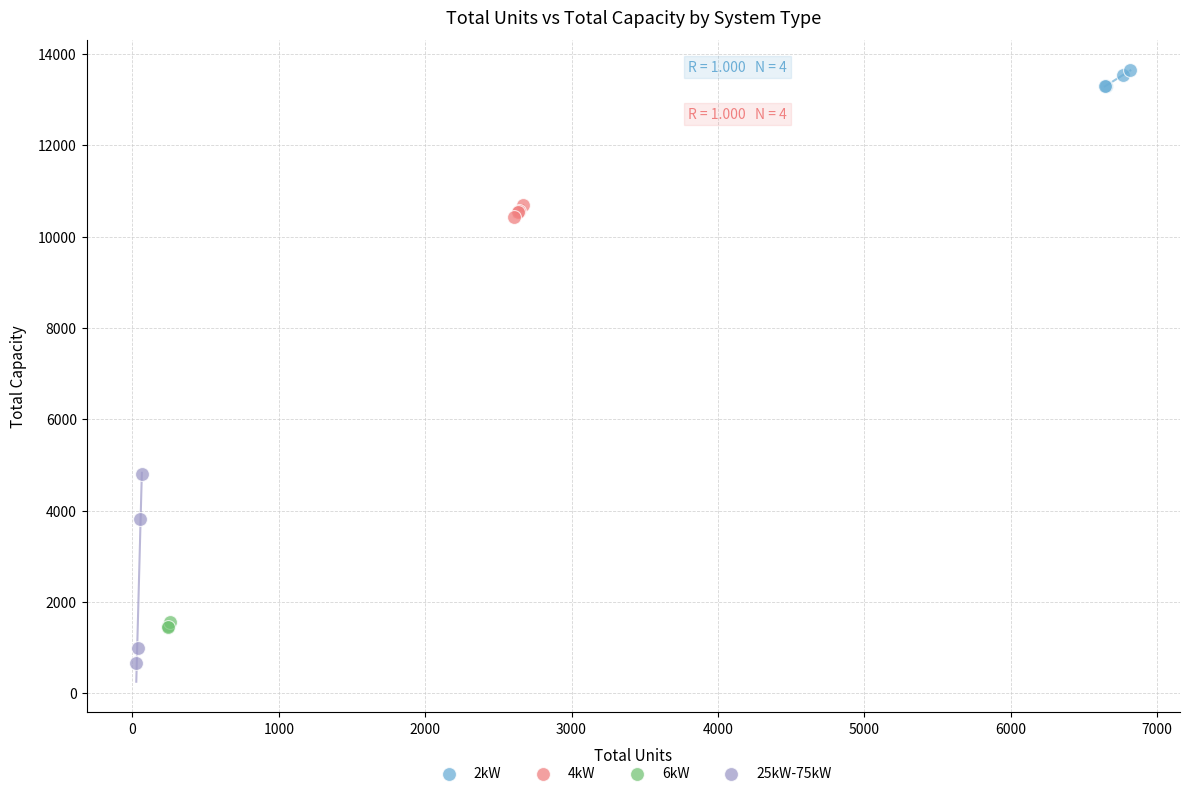

Which series reaches the maximum Y coordinate?

2kW